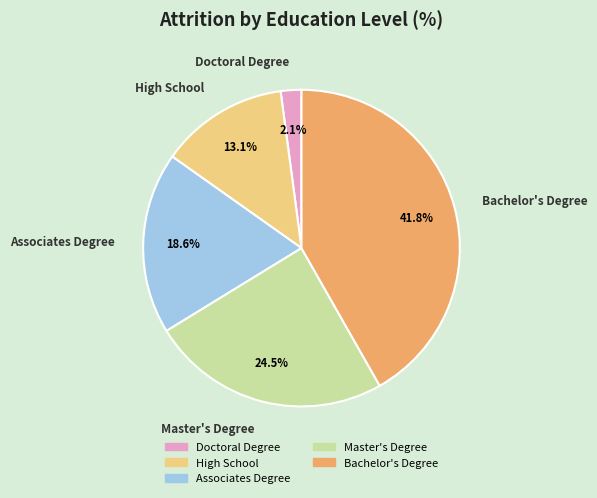

To the nearest percent, what percentage of the pie is Associates Degree?

19%